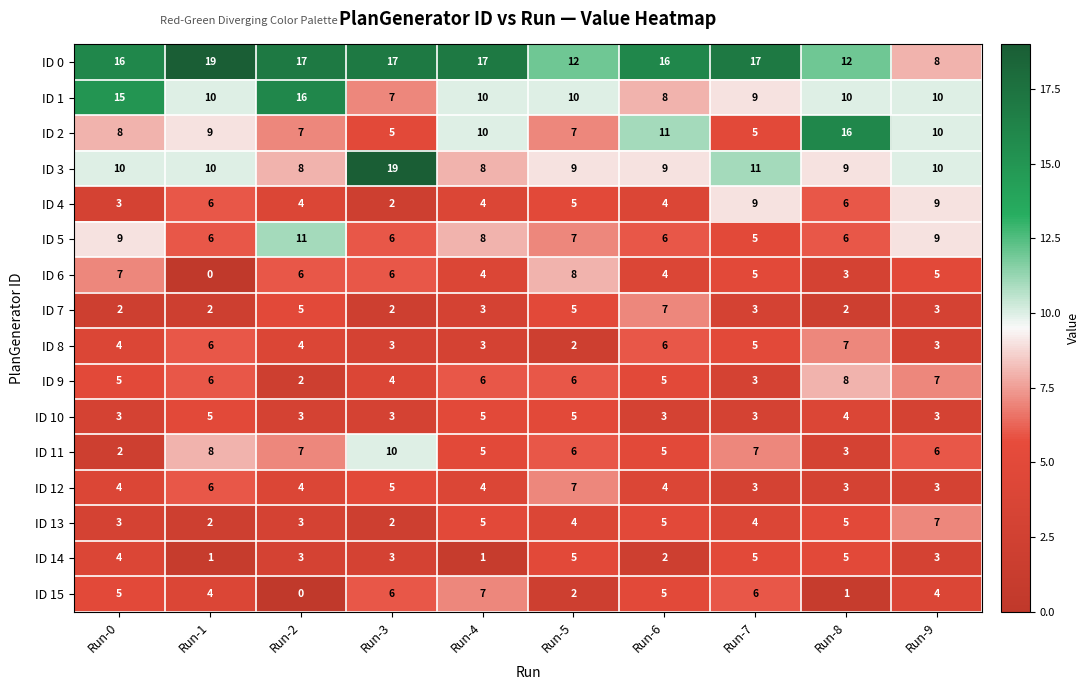

What is the sum of the ID 3 values at Run-5 and Run-1?

19